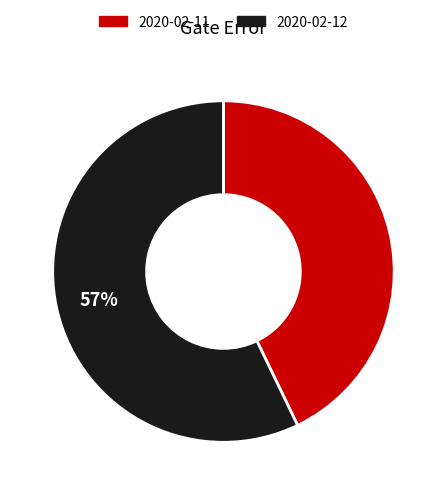

Count the number of slices in the pie.

2